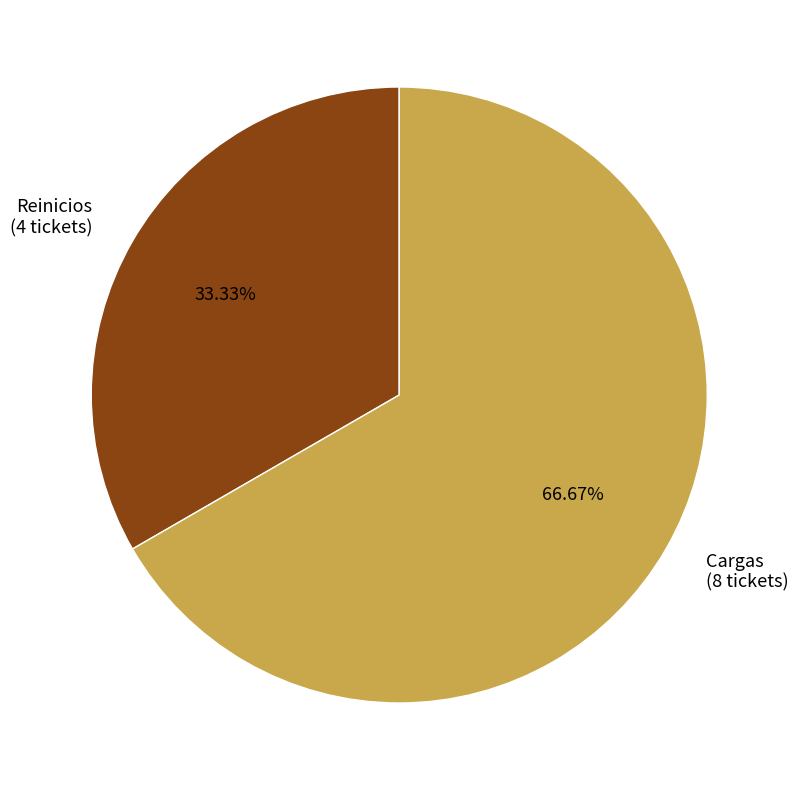

How many segments does this pie chart have?

2